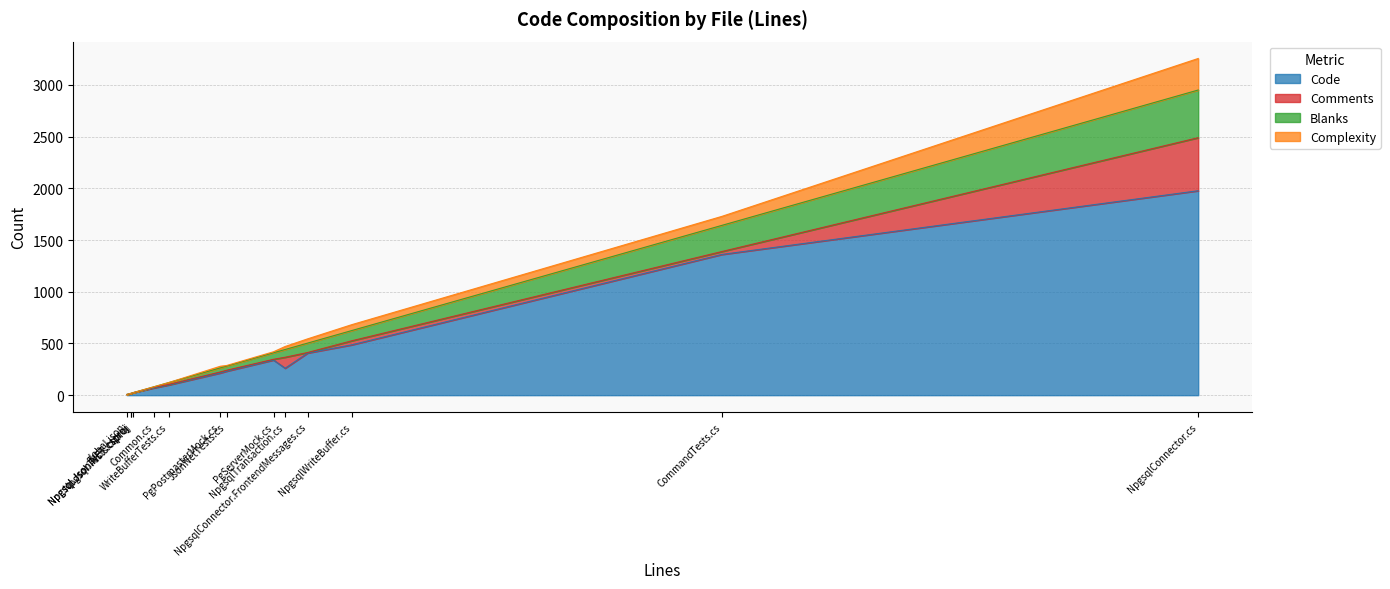

List the series in order of their peak value, lowest first.

Complexity, Blanks, Comments, Code